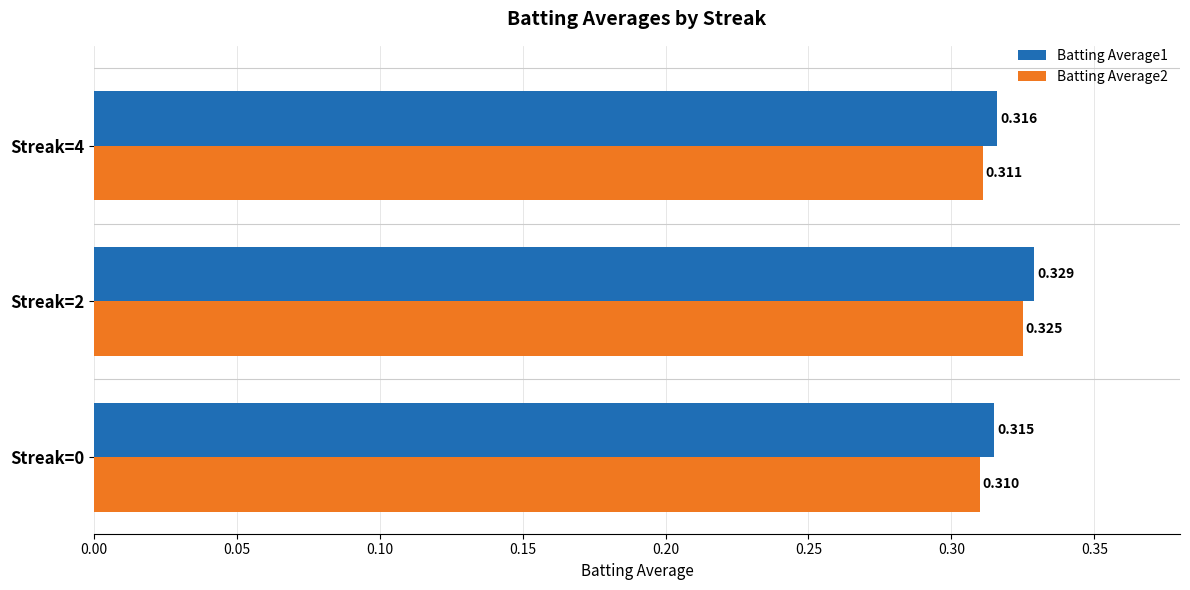

Is the value of Batting Average1 at Streak=0 greater than the value of Batting Average2 at Streak=4?

Yes